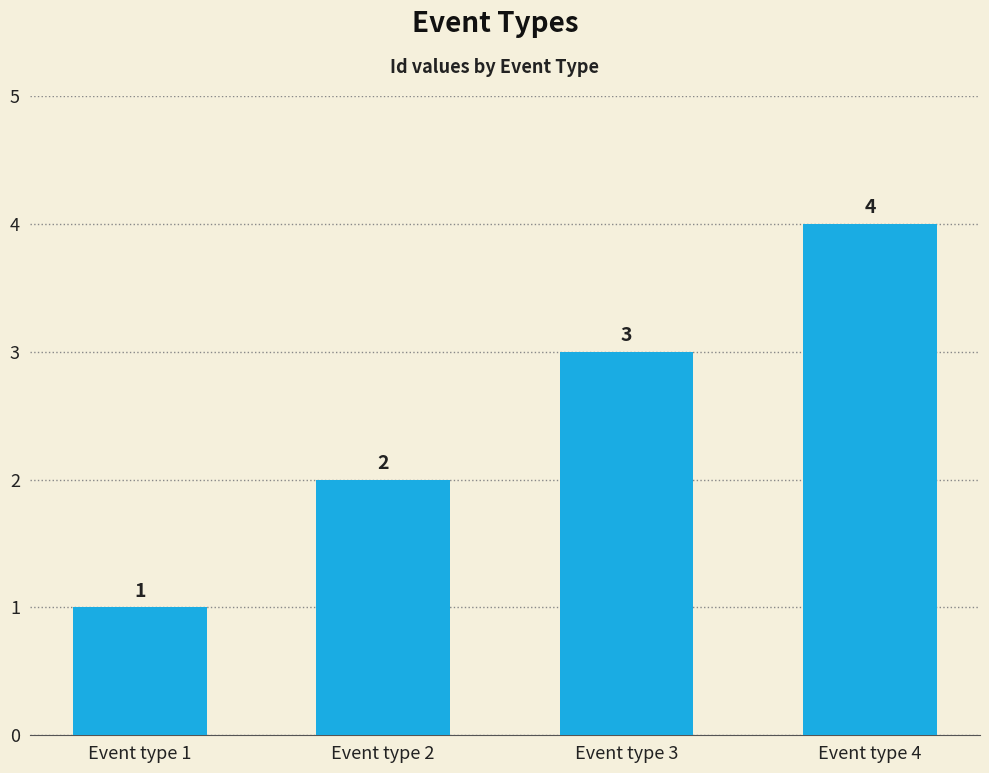

Is it true that the value at Event type 2 is 2?

True